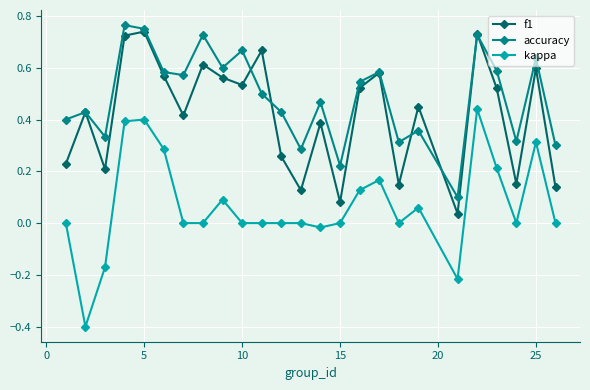

True or false: accuracy has more than 2 interior local peaks.

True